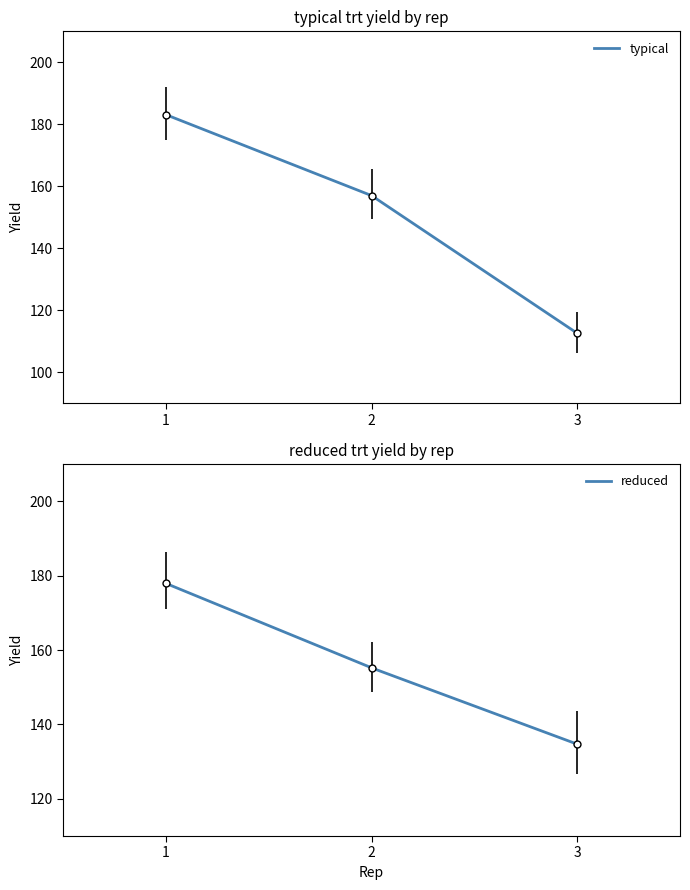

Between 2 and 3, which is larger?

2